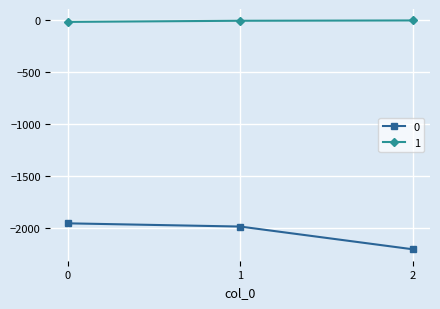

Rank the series at 2 from highest to lowest value.

1, 0